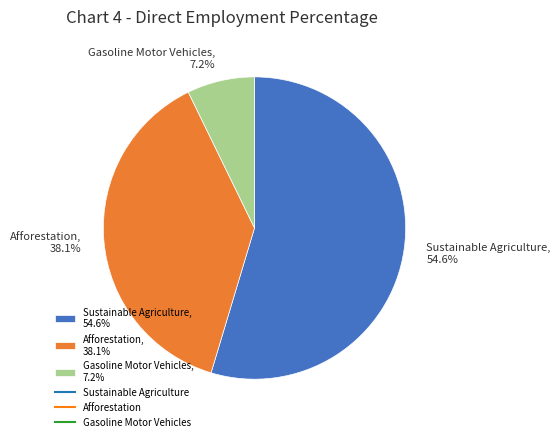

To the nearest percent, what portion does Gasoline Motor Vehicles represent?

7%